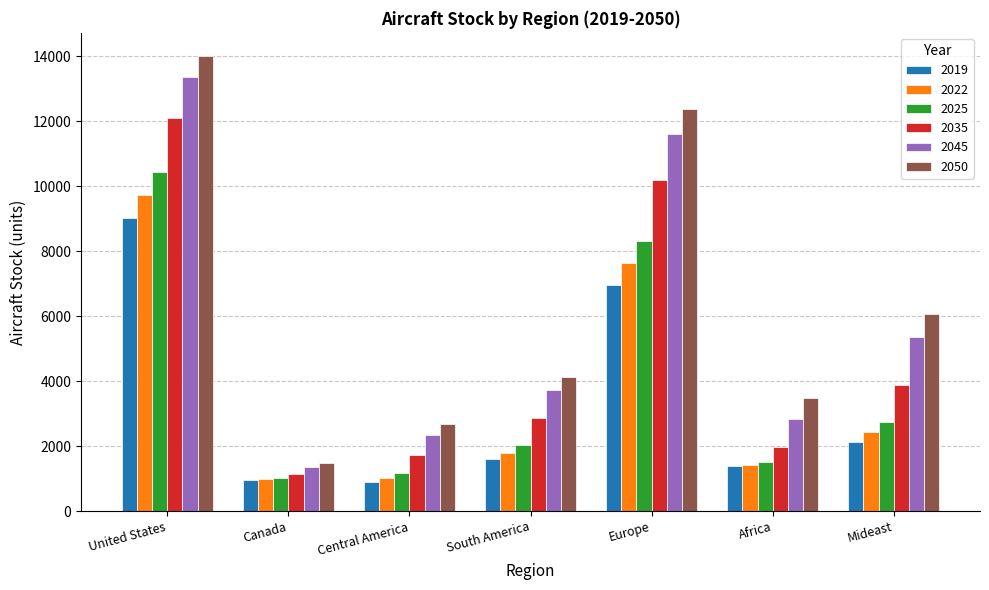

Which category has the highest value across all series?

United States